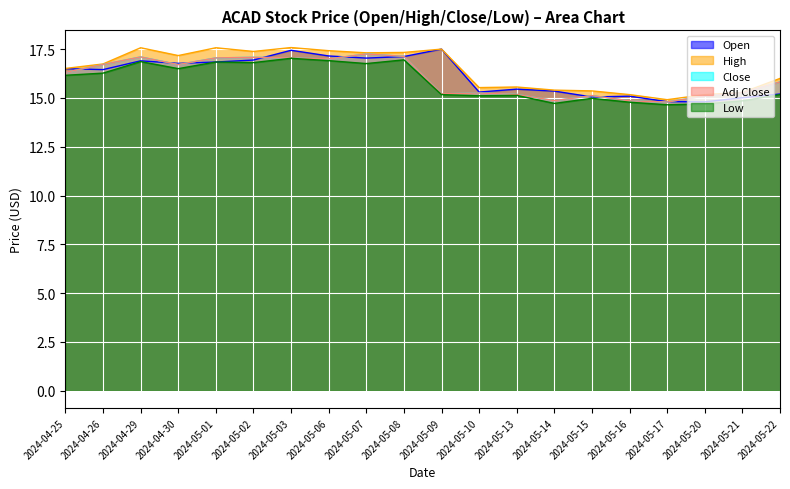

Which category has the highest value in the Close series?

2024-05-07